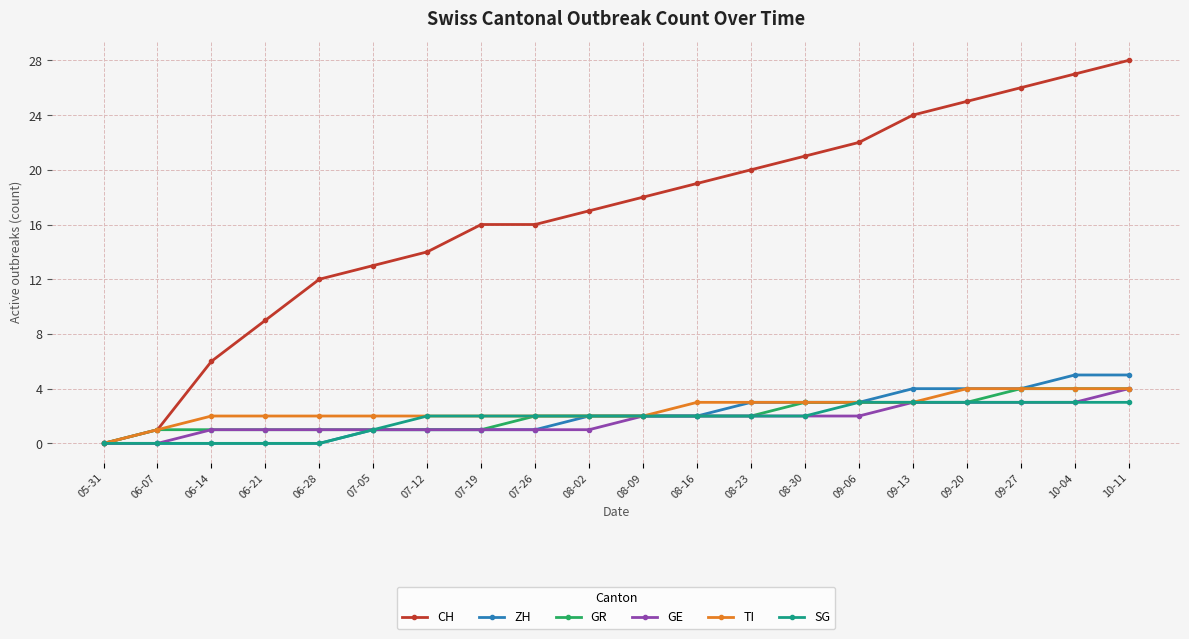

Is the value of ZH at 08-09 greater than the value of SG at 10-04?

No